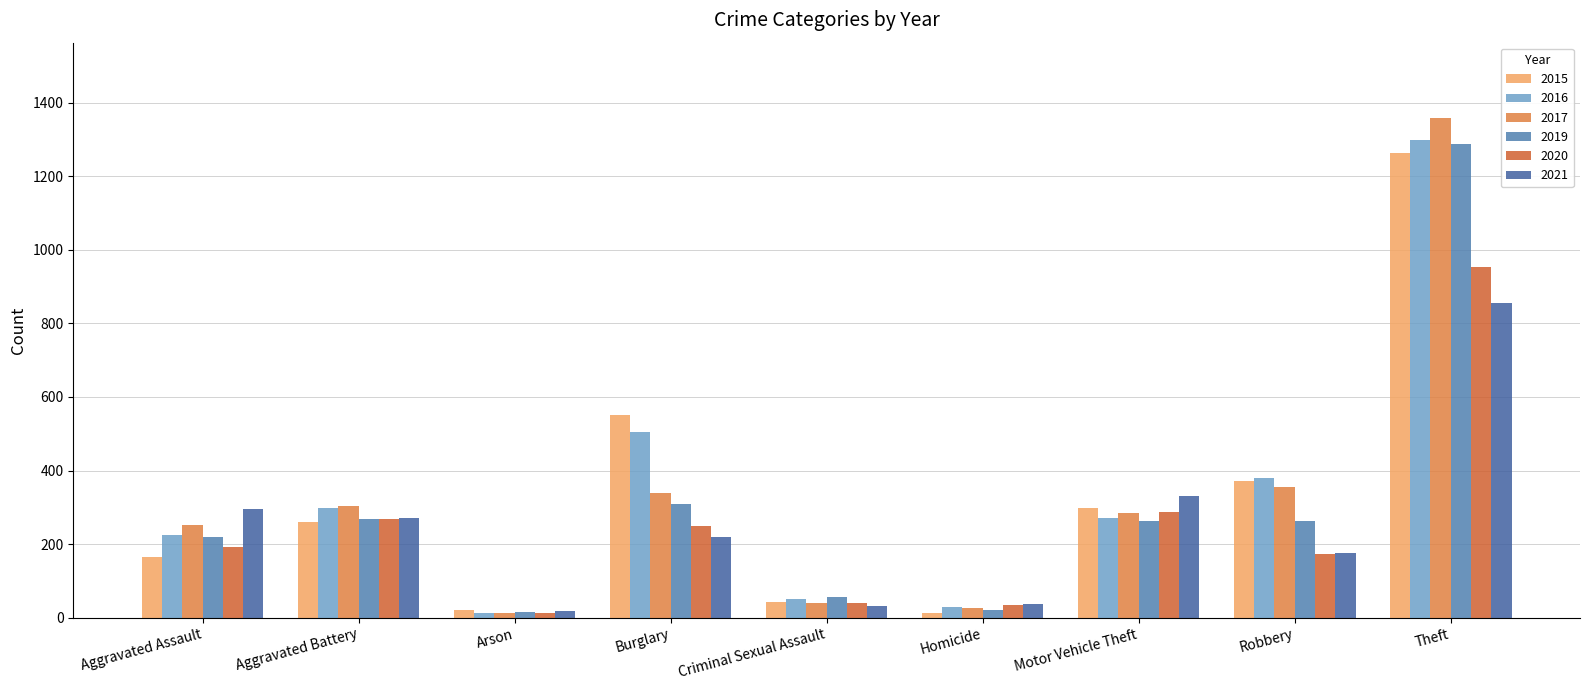

What is the label of the 4th bar from the right?

Homicide